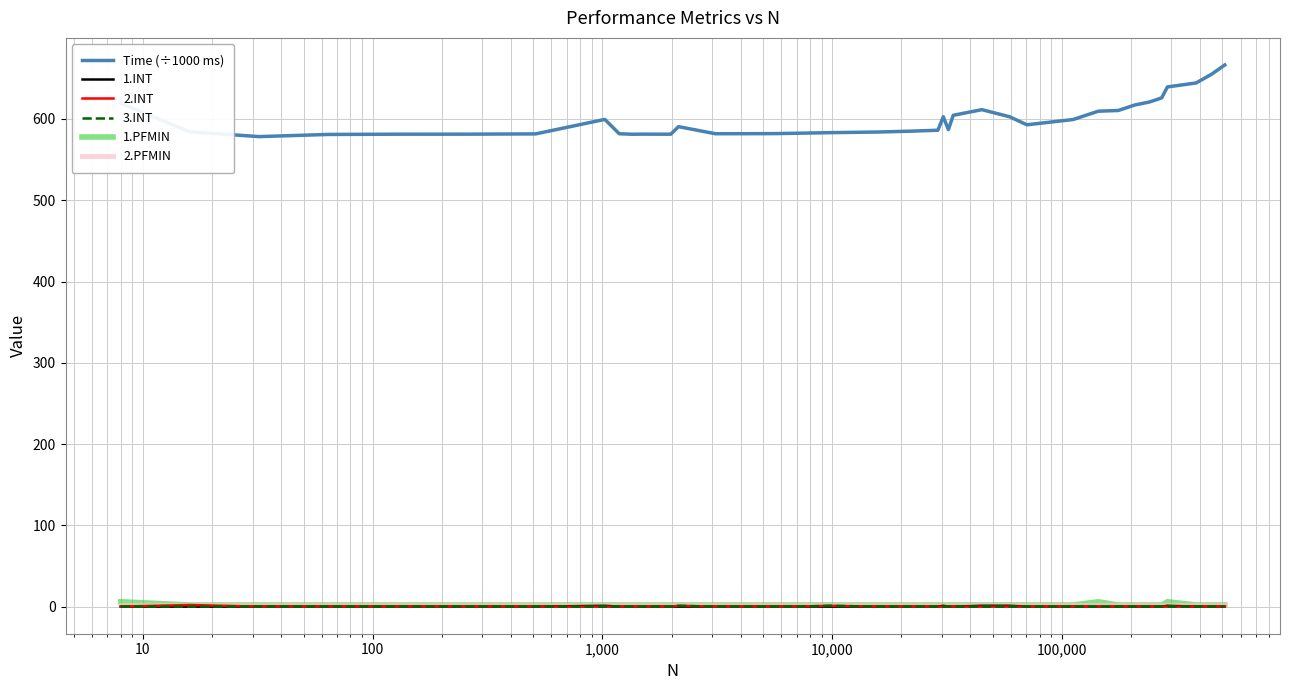

True or false: Time (÷1000 ms) and 2.INT intersect in this chart.

False